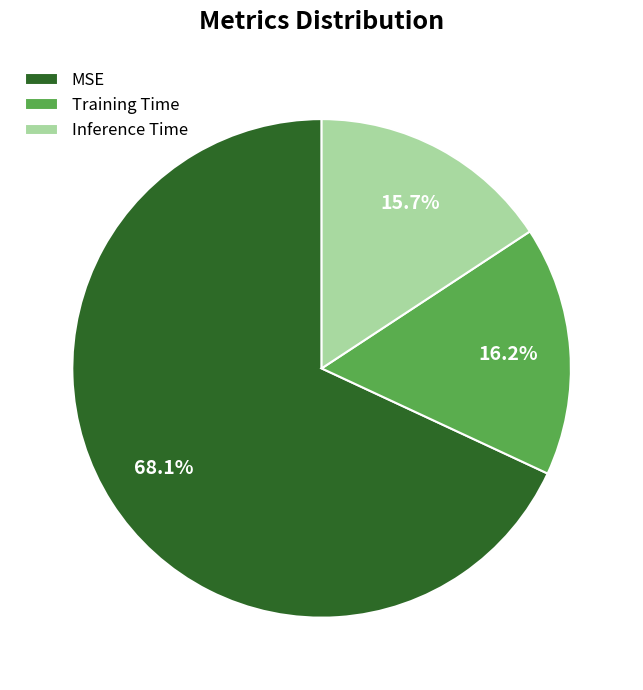

Which slice is the largest?

MSE